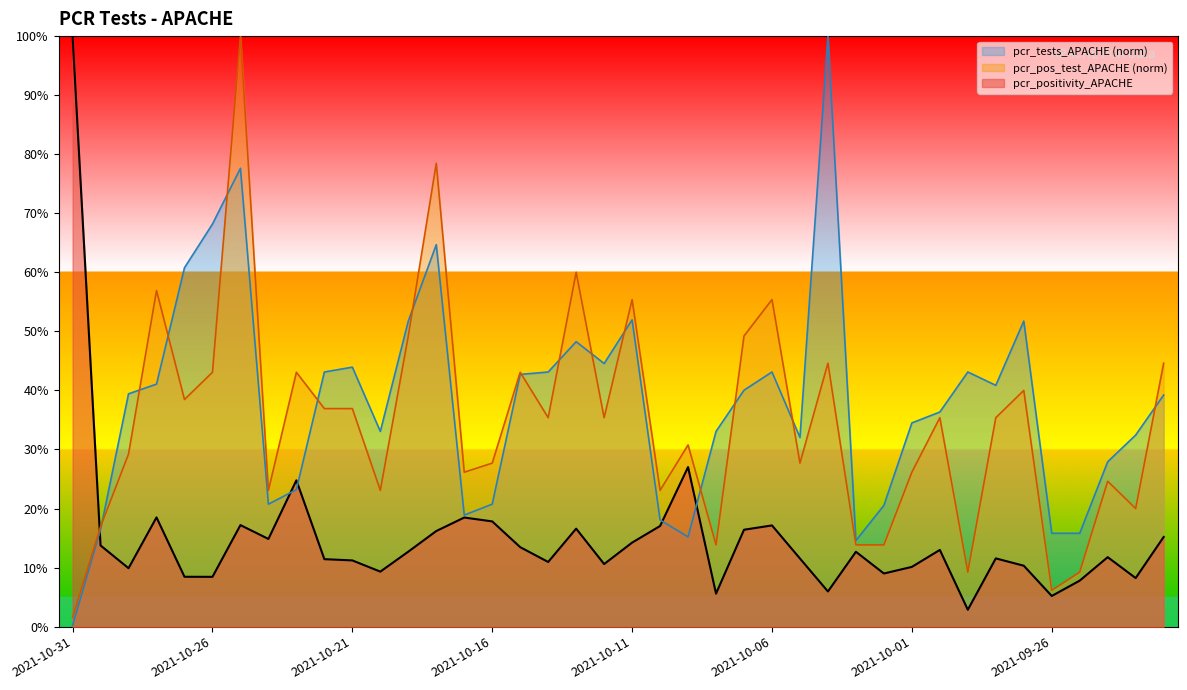

How many lines are shown in the chart?

3